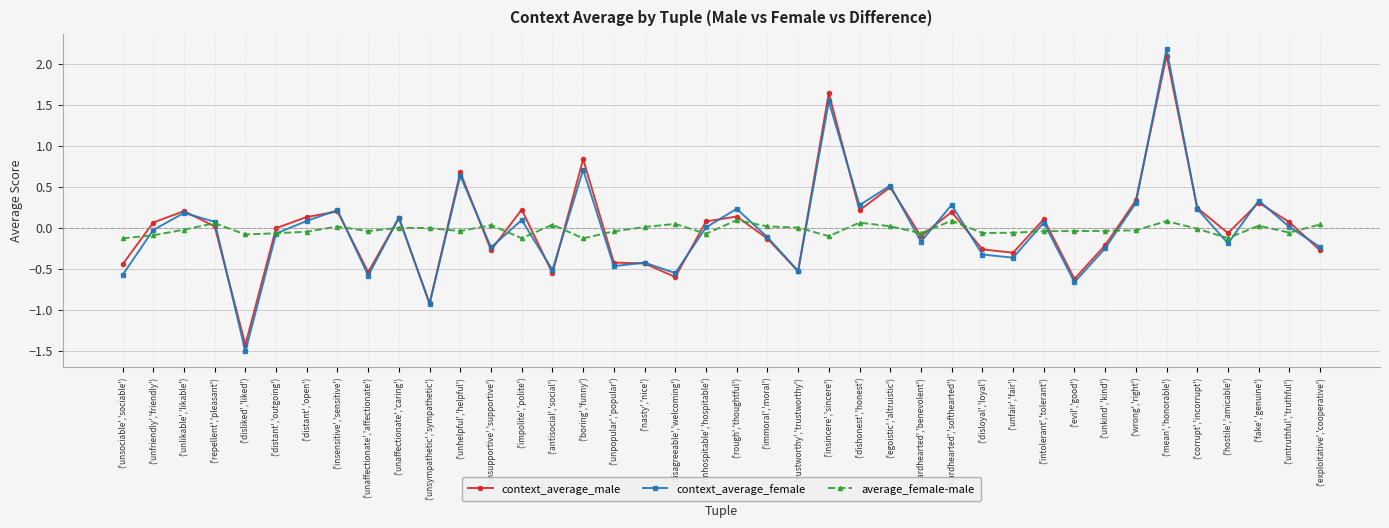

What is the spread (max minus min) of values at ('disloyal','loyal')?

0.3